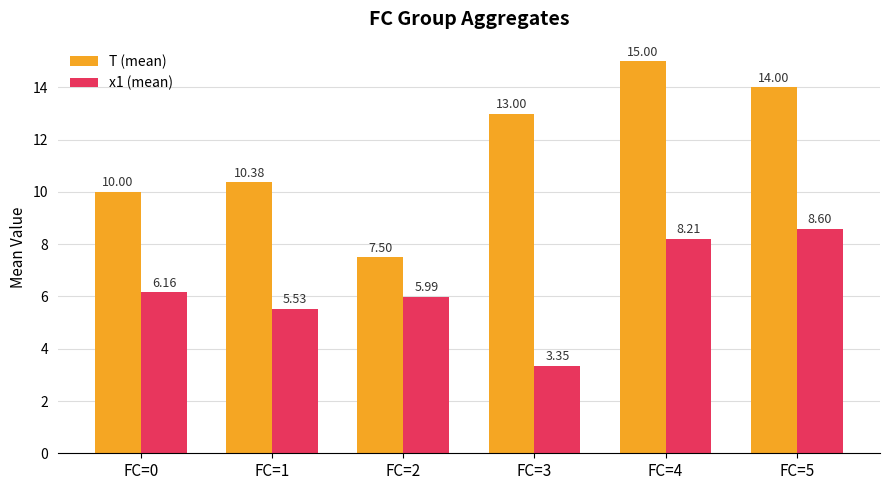

Between FC=0 and FC=2, which series saw the biggest shift?

T (mean)